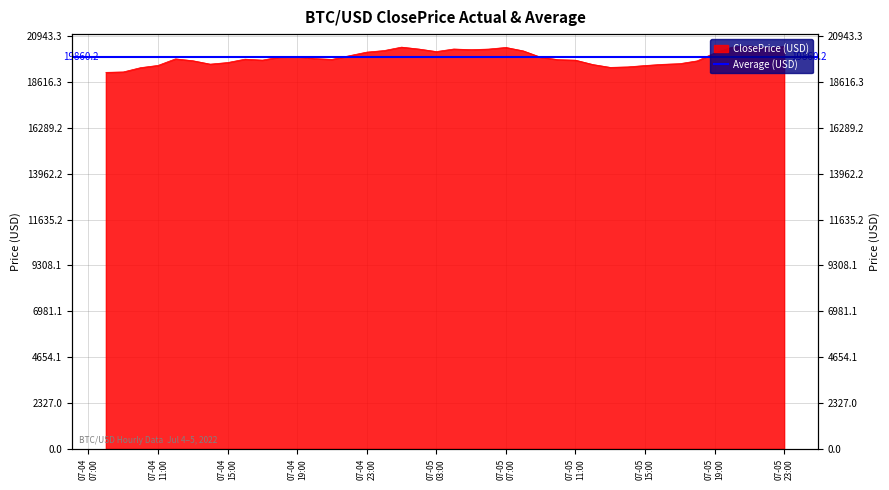

Between 2022-07-04 12:00:00 and 2022-07-05 01:00:00, which is larger?

2022-07-05 01:00:00